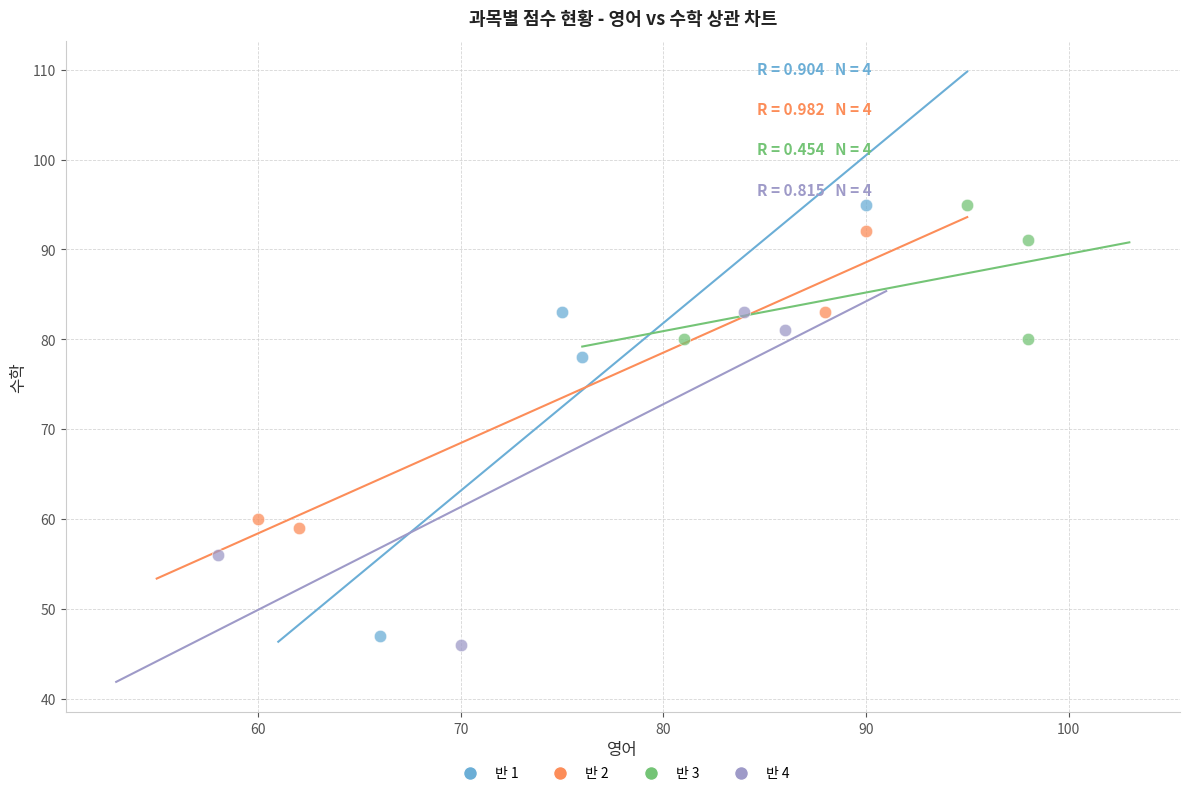

Which series has the largest Y range (max minus min)?

반 1